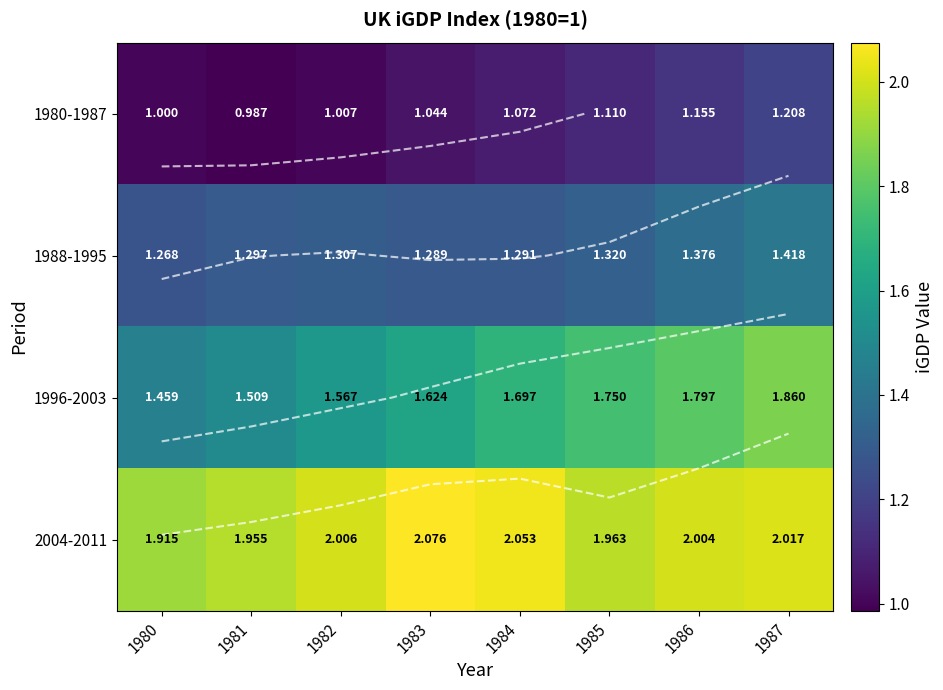

What is the maximum value for 1988-1995?

1.4